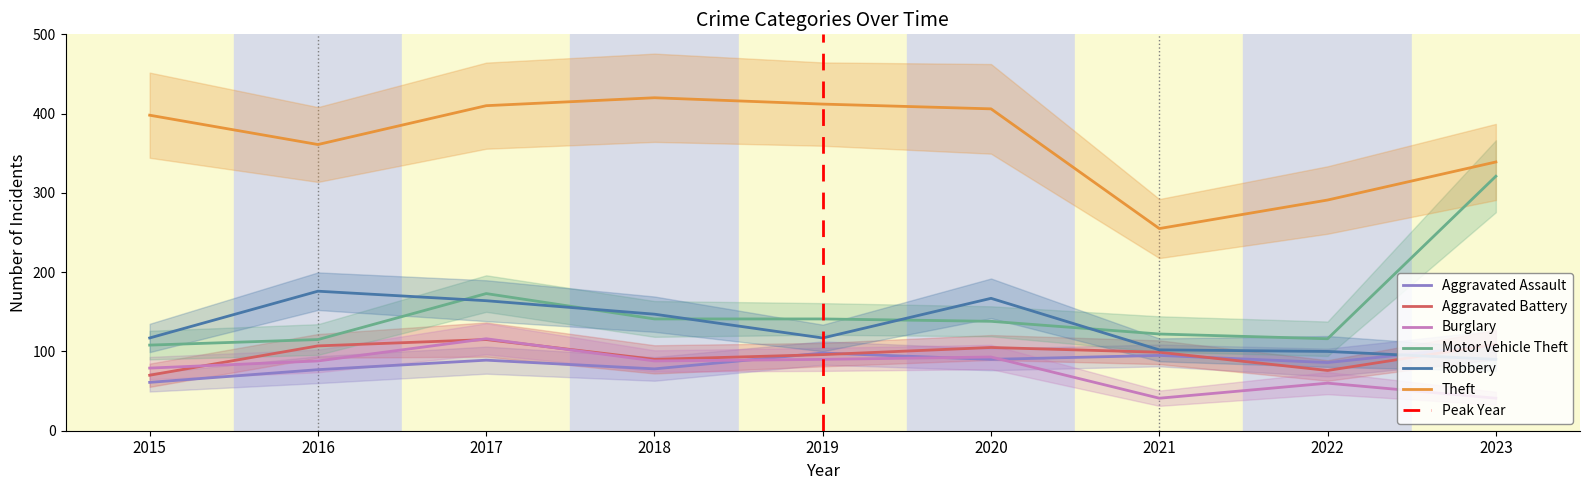

How many lines are shown in the chart?

6